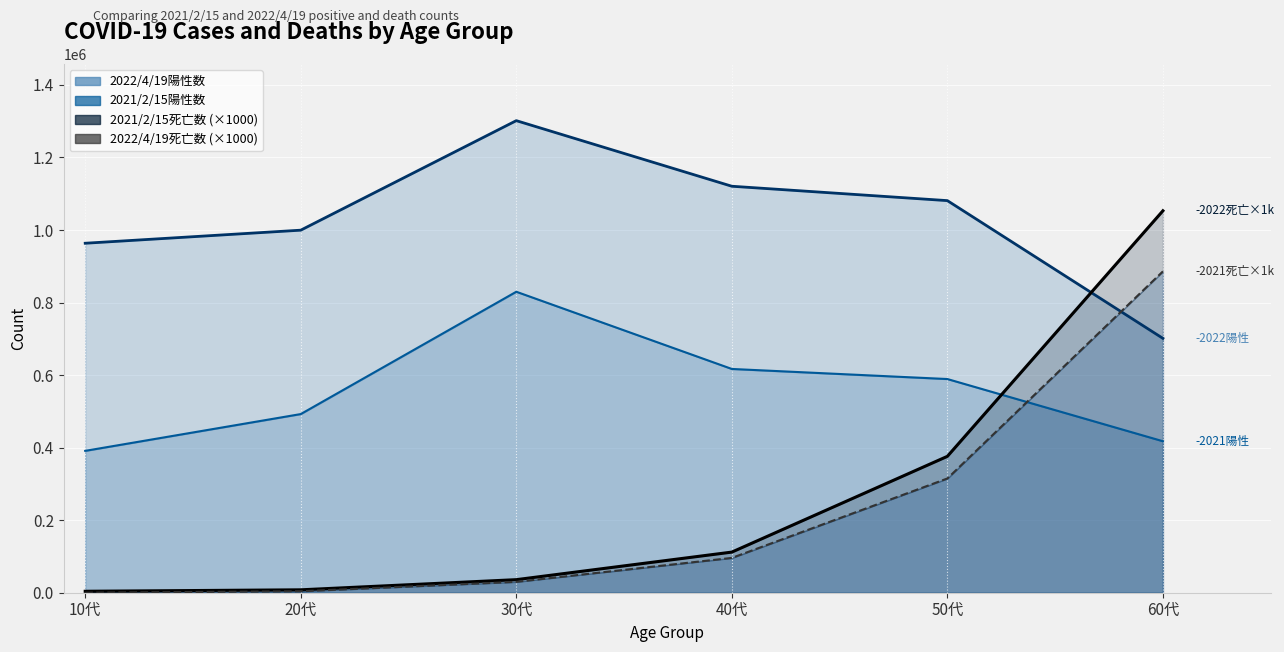

What is the label of the 6th point from the left?

60代